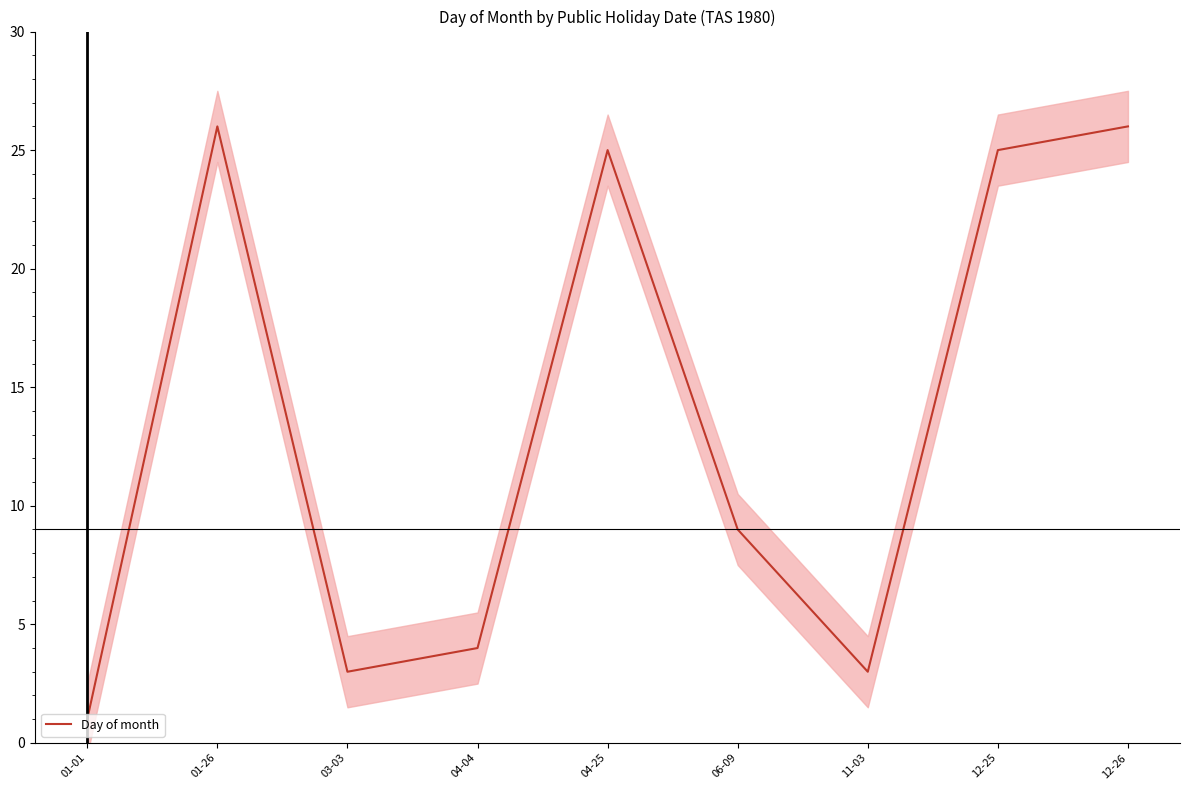

How many series are shown in this chart?

1